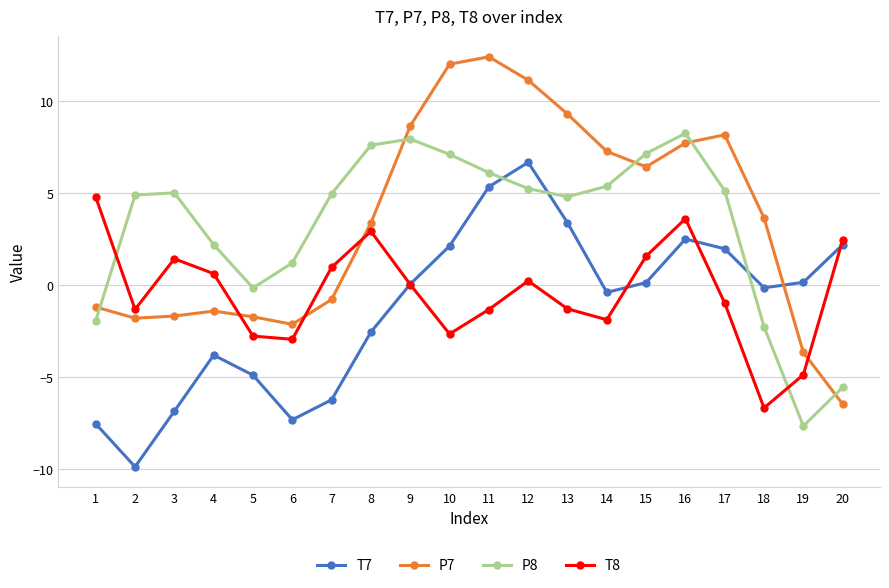

How many values in the P7 series exceed 3?

11